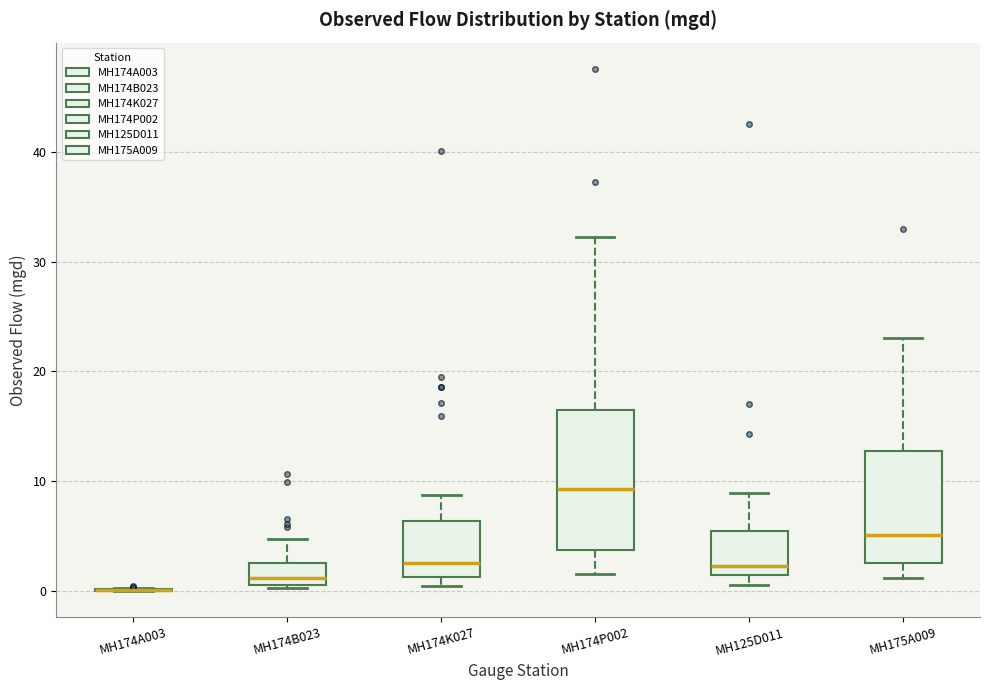

Reading left to right, transcribe this box plot: for each box, give where its median line is, the range the box spans, and where its two whiskers end, as read against the y-axis. The values are not printed on the chart, so give them approximately, as read against the axis.

MH174A003: box collapsed to a line at 0, whiskers 0 to 0
MH174B023: median 1 (just above the box's lower edge), box 1 to 3, whiskers 0 to 5
MH174K027: median 3, box 1 to 6, whiskers 0 to 9
MH174P002: median 9, box 4 to 16, whiskers 2 to 32
MH125D011: median 2, box 1 to 5, whiskers 1 (just below the box's lower edge) to 9
MH175A009: median 5, box 3 to 13, whiskers 1 to 23